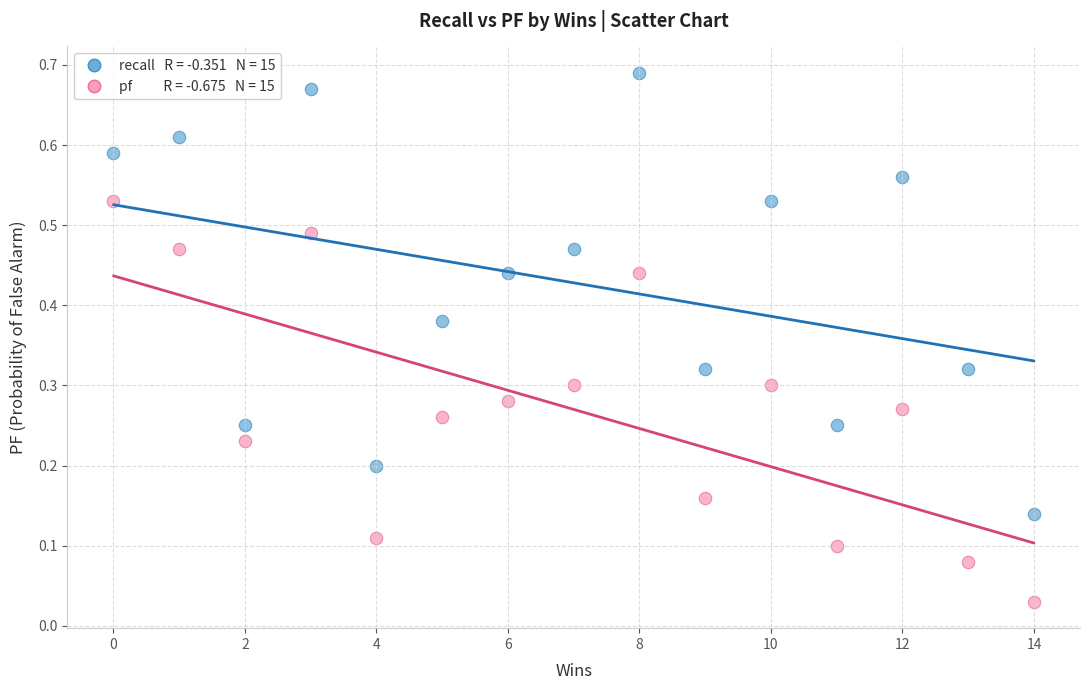

Across all data points, what is the range of X values (max minus min)?

14.0